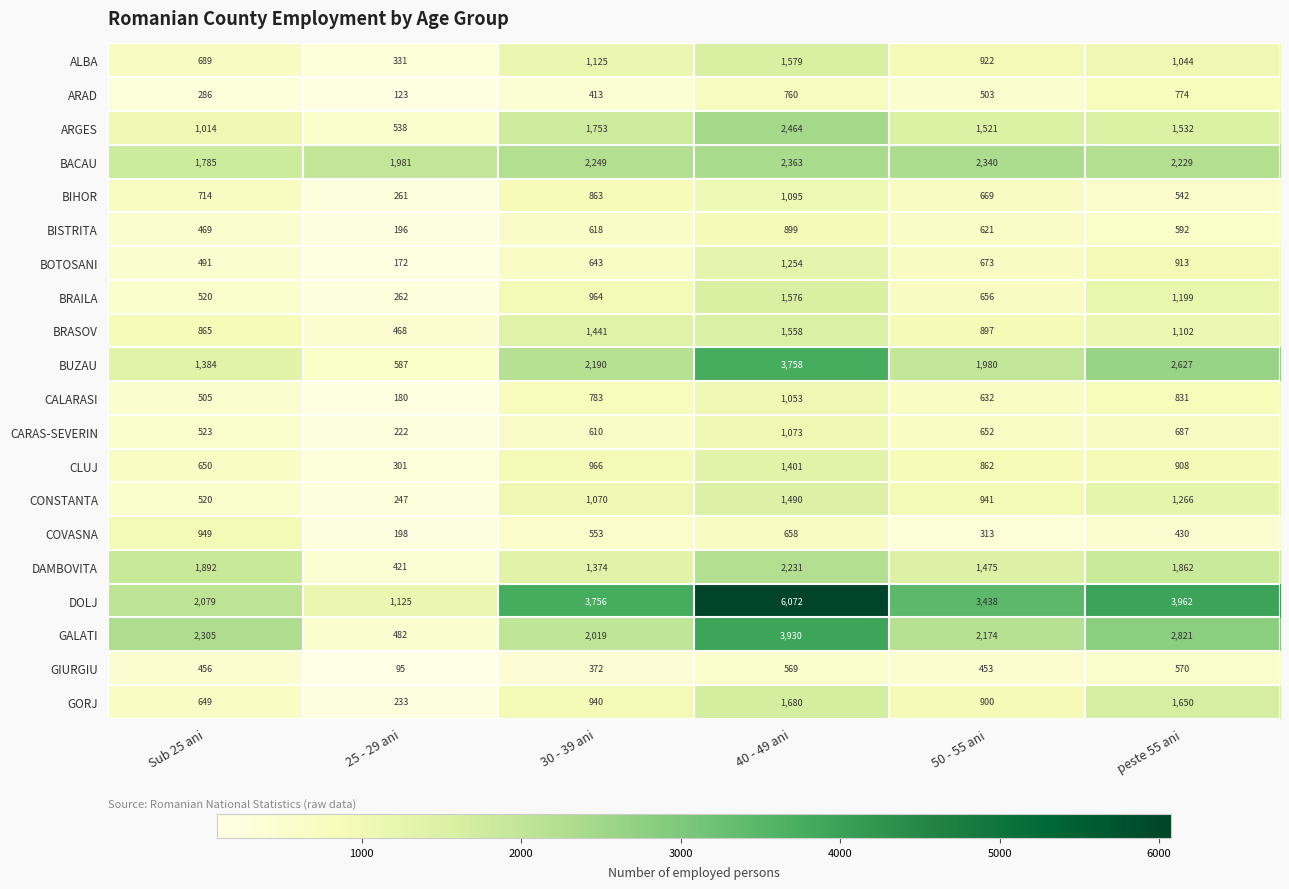

The BUZAU series shows 2190 at 30 - 39 ani. True or false?

True